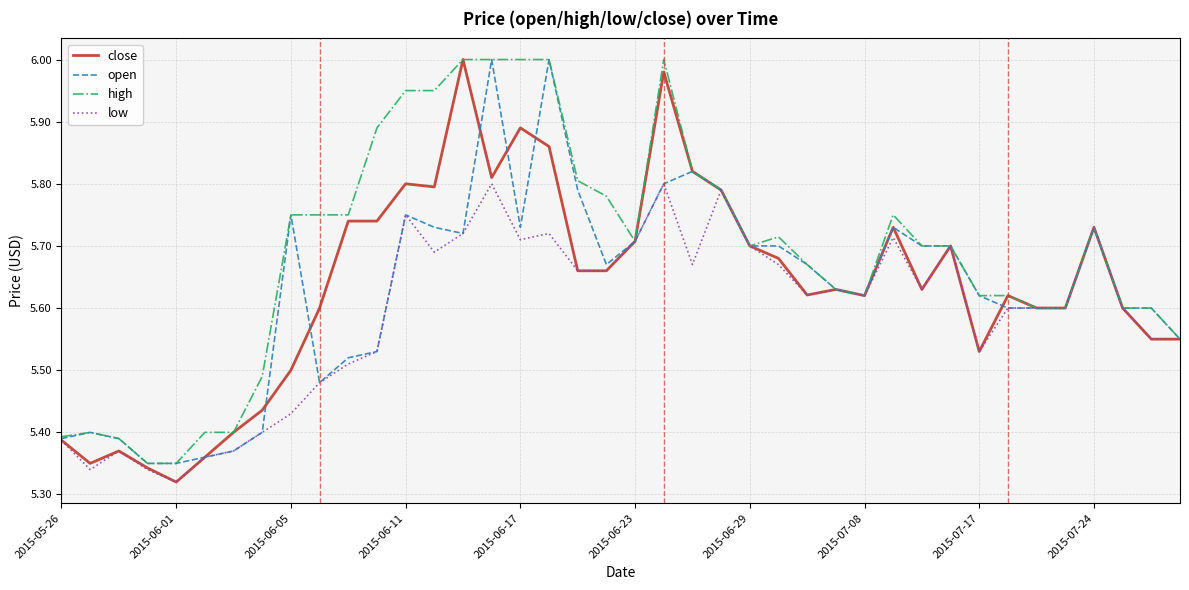

Which series has the largest total across all categories?

high